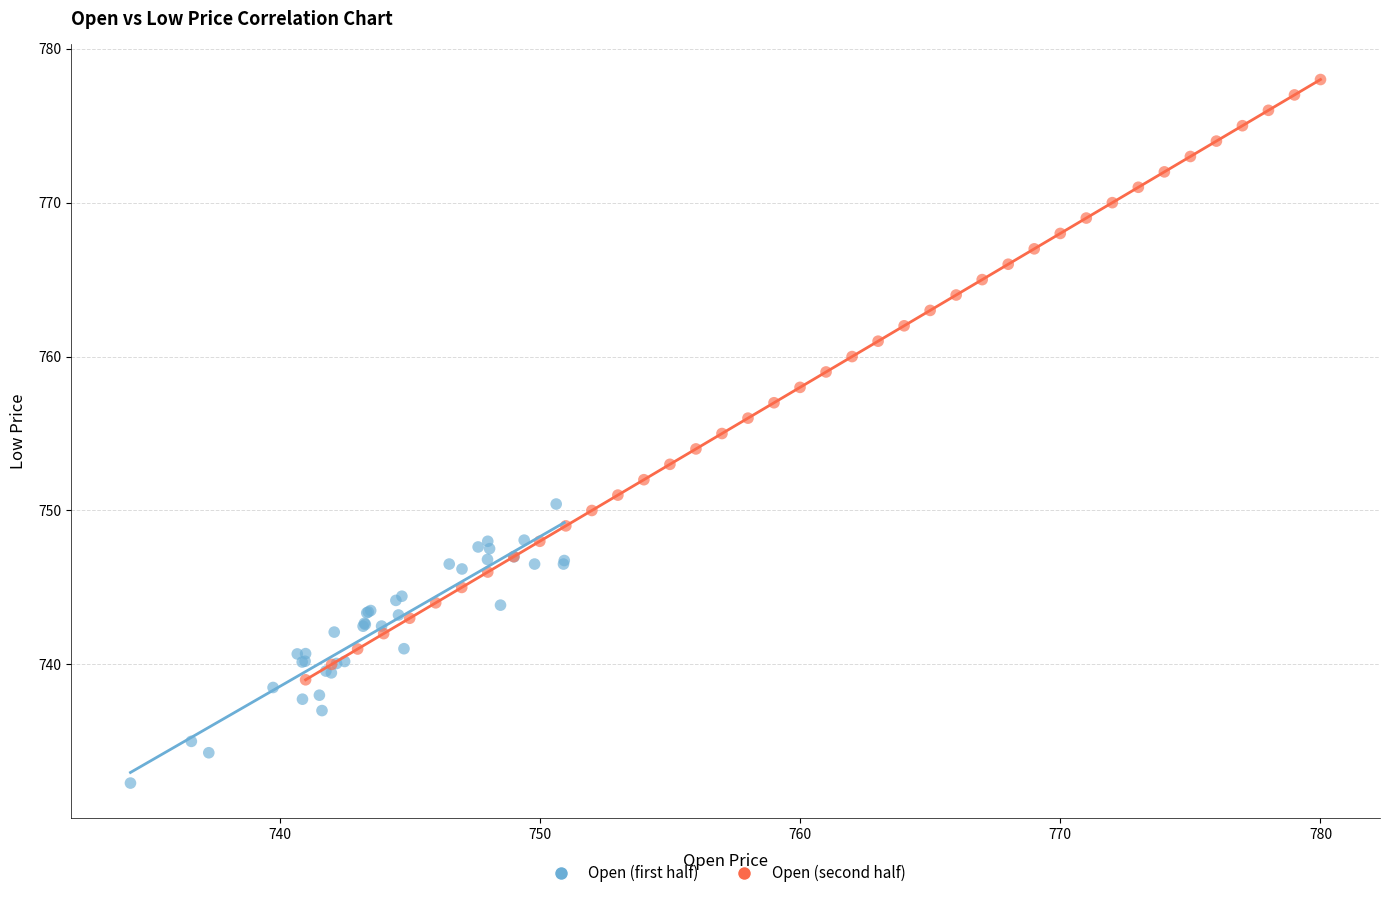

Which series contains the lowest Y value?

Open (first half)